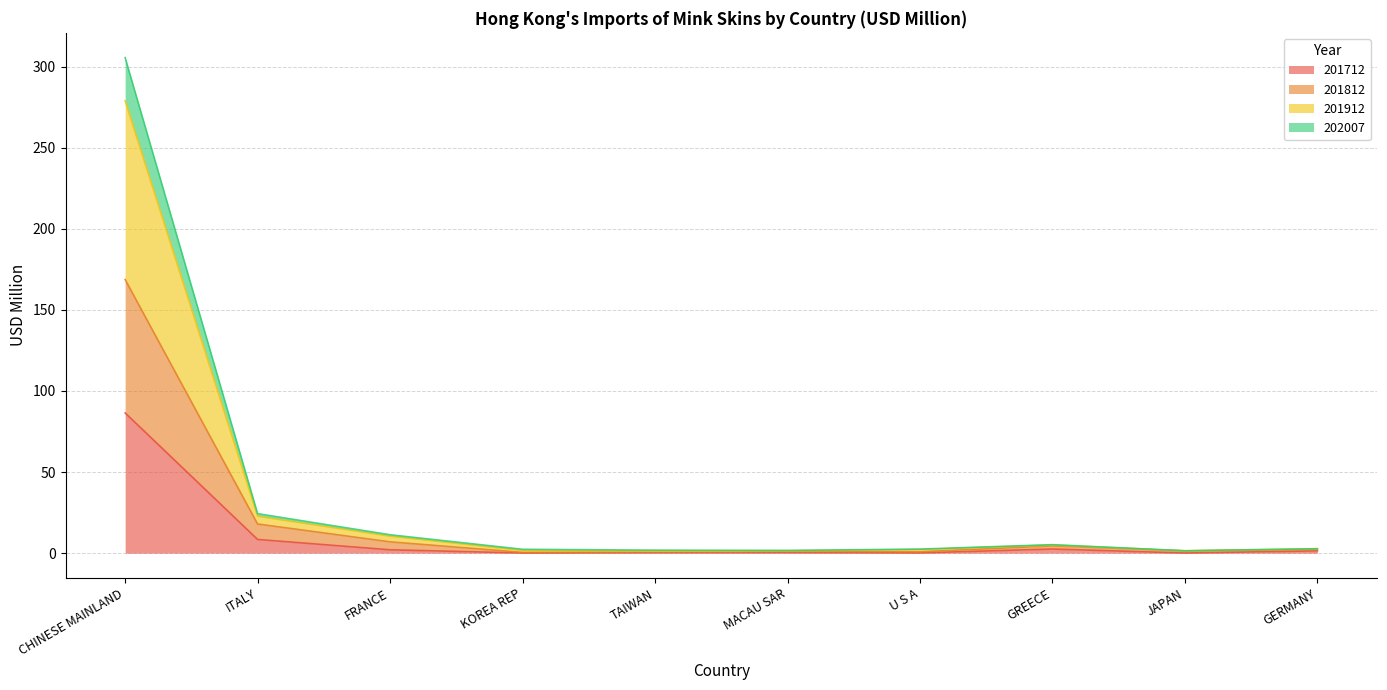

At which category is the sum across all series the highest?

CHINESE MAINLAND